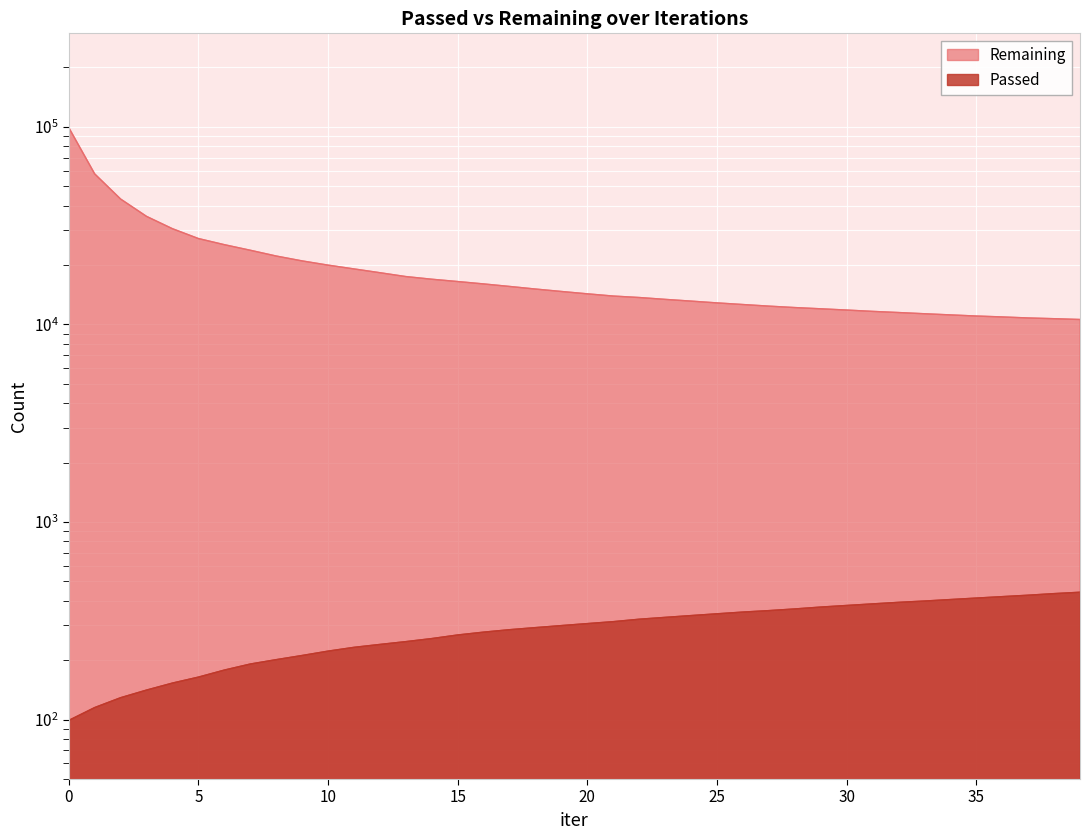

True or false: Remaining and Passed intersect in this chart.

False